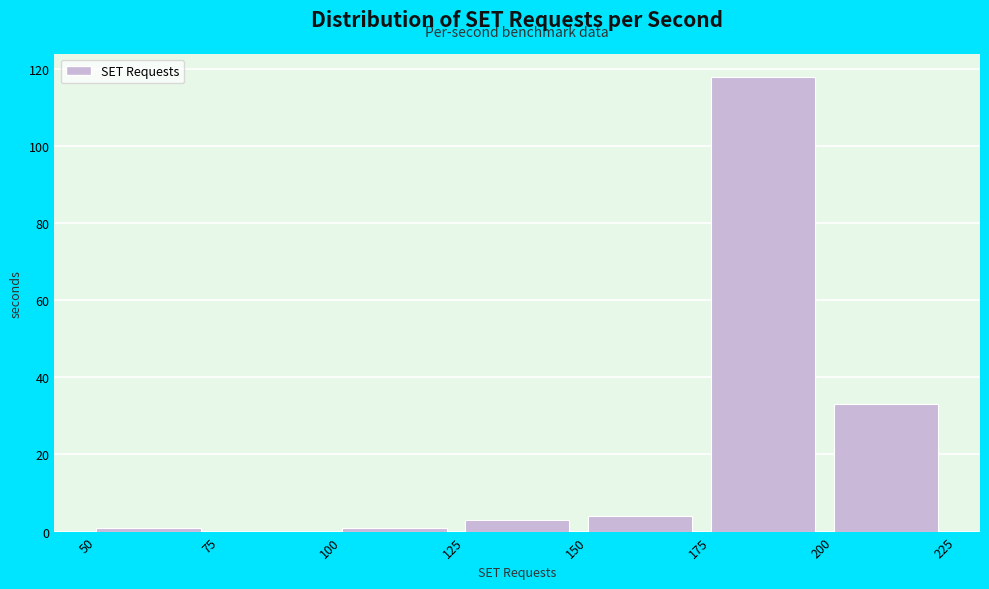

Reading left to right, list every bar in this chart as the range it spans on the x-axis followed by its height. The values are not printed on the chart, so give them approximately, as read against the axis.

50 to 75: under 2
75 to 100: 0
100 to 125: under 2
125 to 150: 4
150 to 175: 4
175 to 200: 118
200 to 225: 34